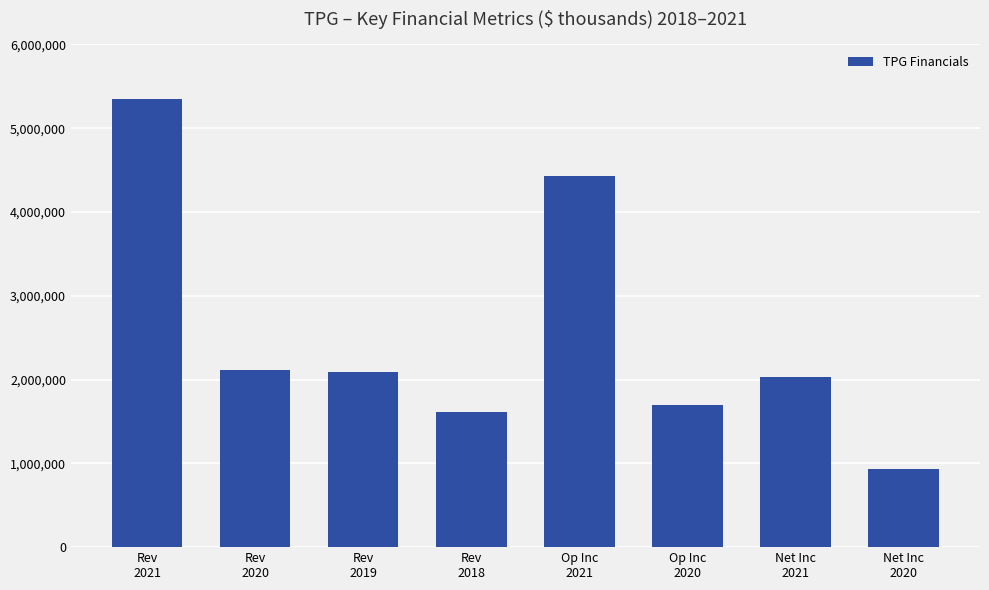

Which category has the highest value across all series?

Rev
2021